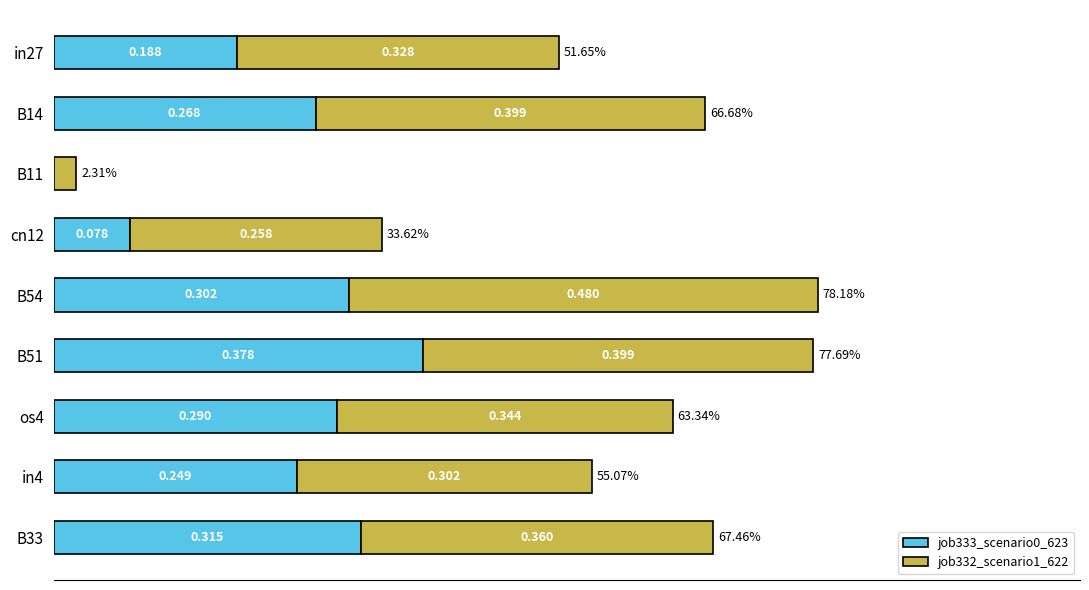

At how many categories does at least one series exceed 0?

9